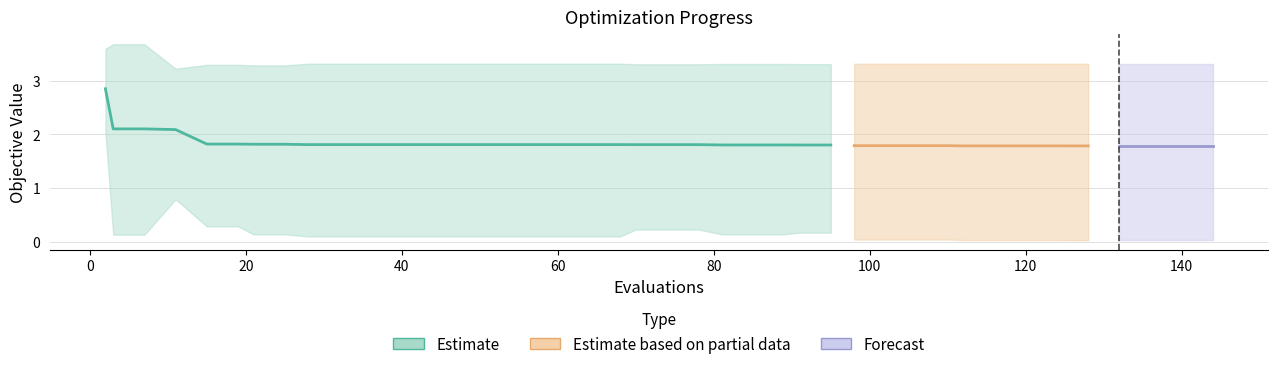

True or false: worst has a value of 1.5 at 35.

False